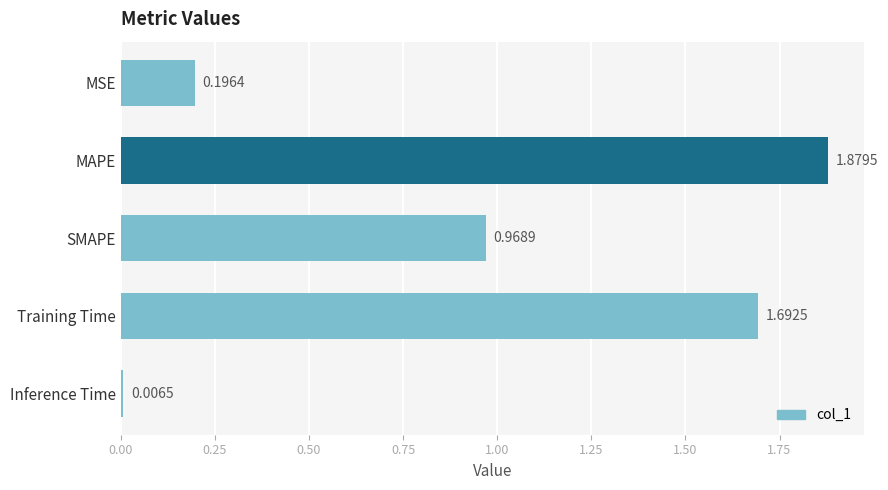

Which category has the highest value across all series?

MAPE